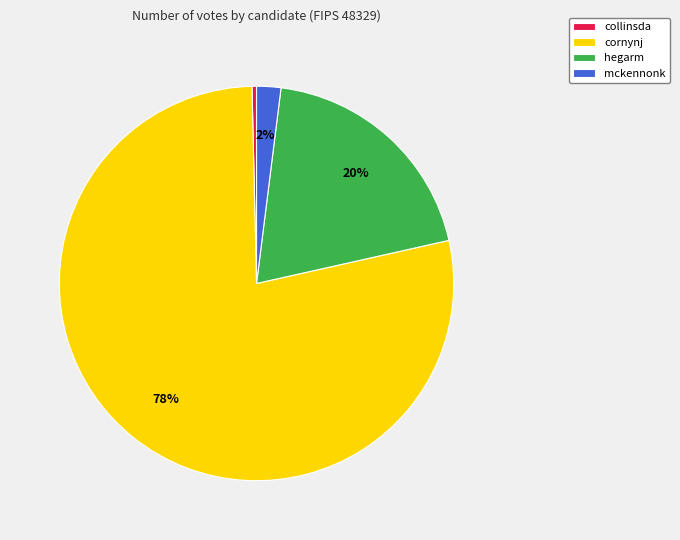

Does any single category account for the majority?

Yes